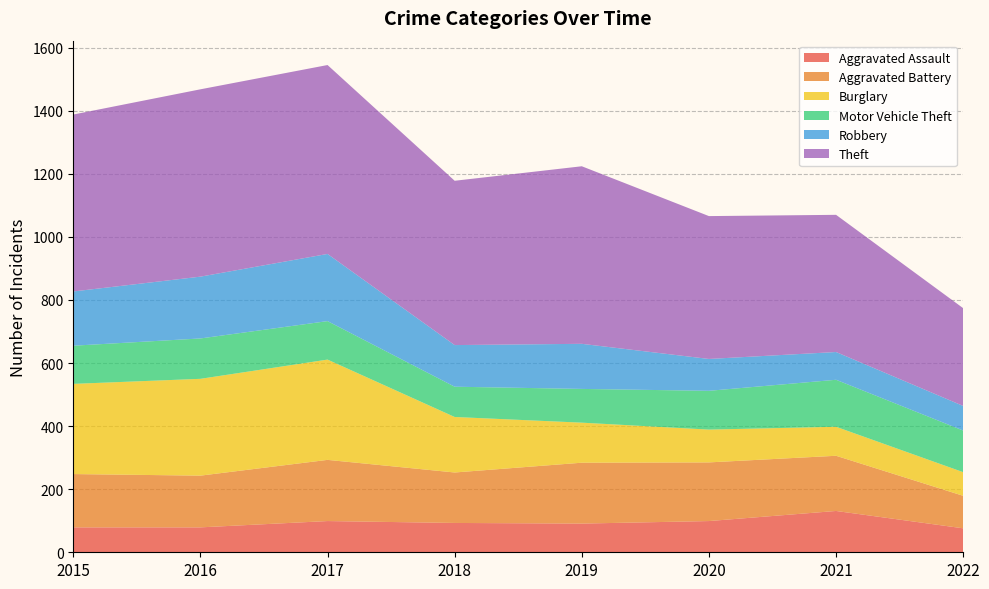

Reading left to right, what are all the values shown in this chart?

Aggravated Assault: 2015=79	2016=79	2017=99	2018=93	2019=91	2020=99	2021=131	2022=76
Aggravated Battery: 2015=169	2016=164	2017=194	2018=160	2019=193	2020=186	2021=175	2022=103
Burglary: 2015=286	2016=307	2017=318	2018=176	2019=127	2020=104	2021=92	2022=75
Motor Vehicle Theft: 2015=121	2016=128	2017=122	2018=96	2019=107	2020=123	2021=149	2022=132
Robbery: 2015=172	2016=196	2017=213	2018=132	2019=143	2020=101	2021=88	2022=78
Theft: 2015=561	2016=594	2017=599	2018=521	2019=563	2020=453	2021=435	2022=310